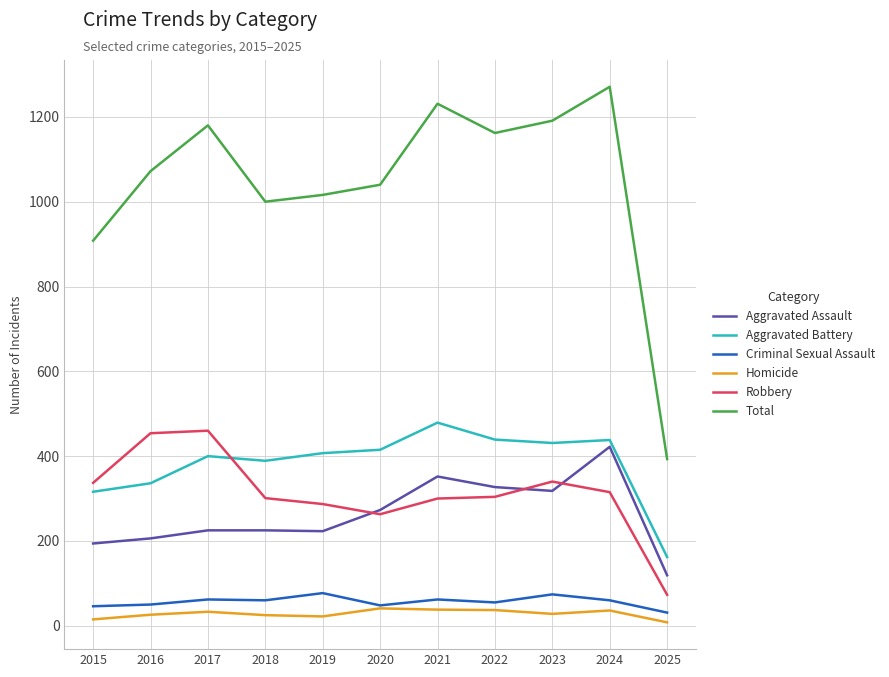

What is the greatest value displayed?

1271